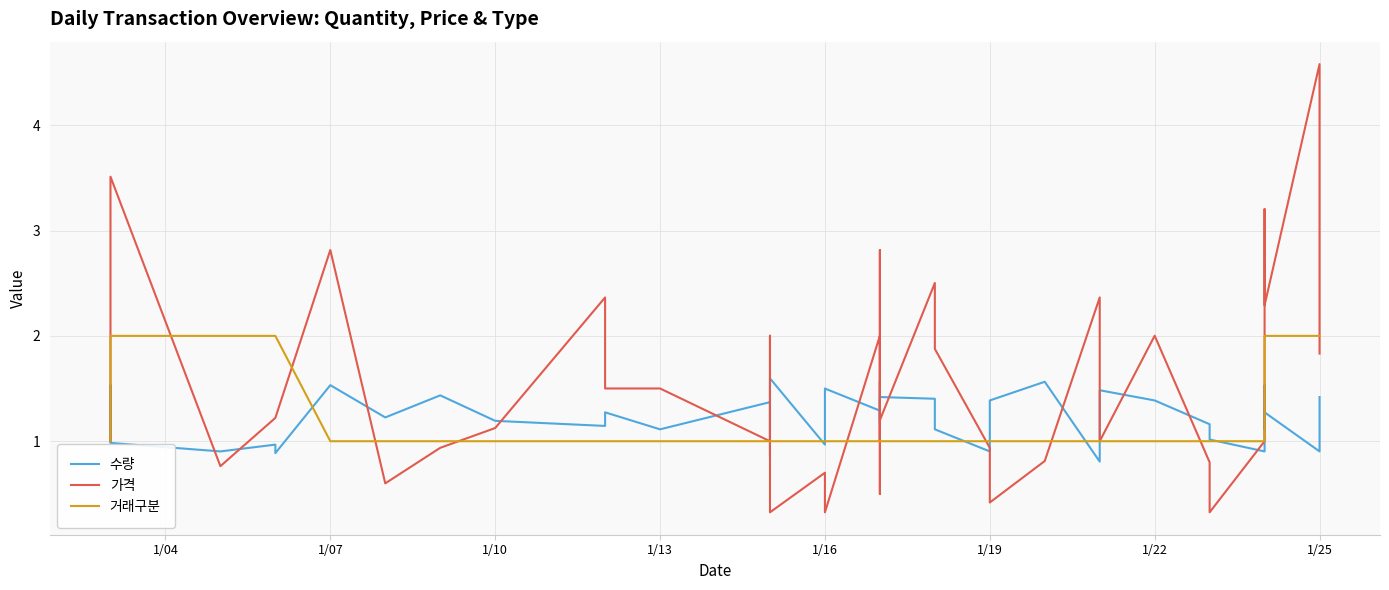

True or false: 가격 has a value of 2.9 at 15.

False